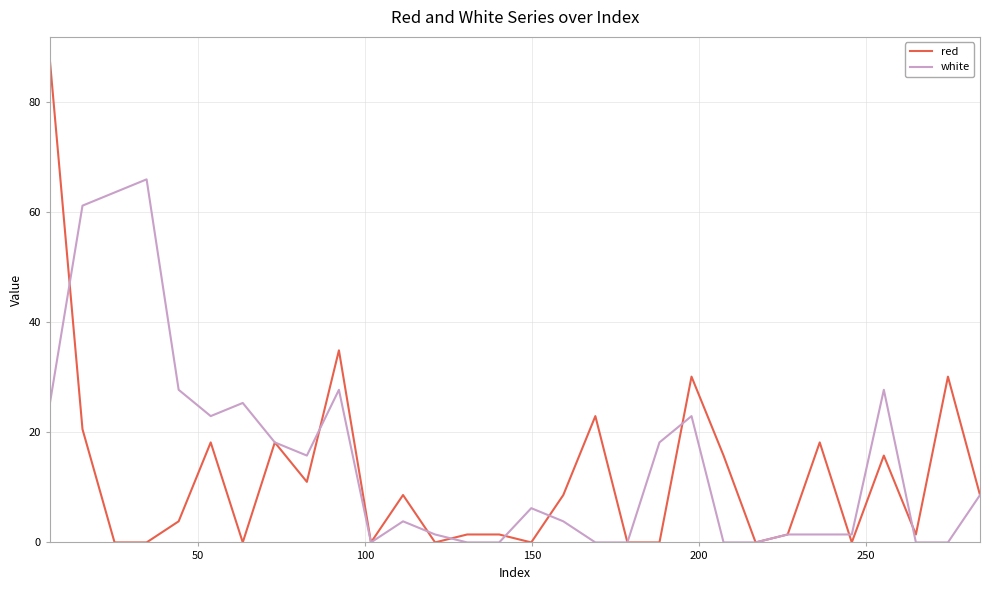

What is the maximum value shown in the chart?

87.4